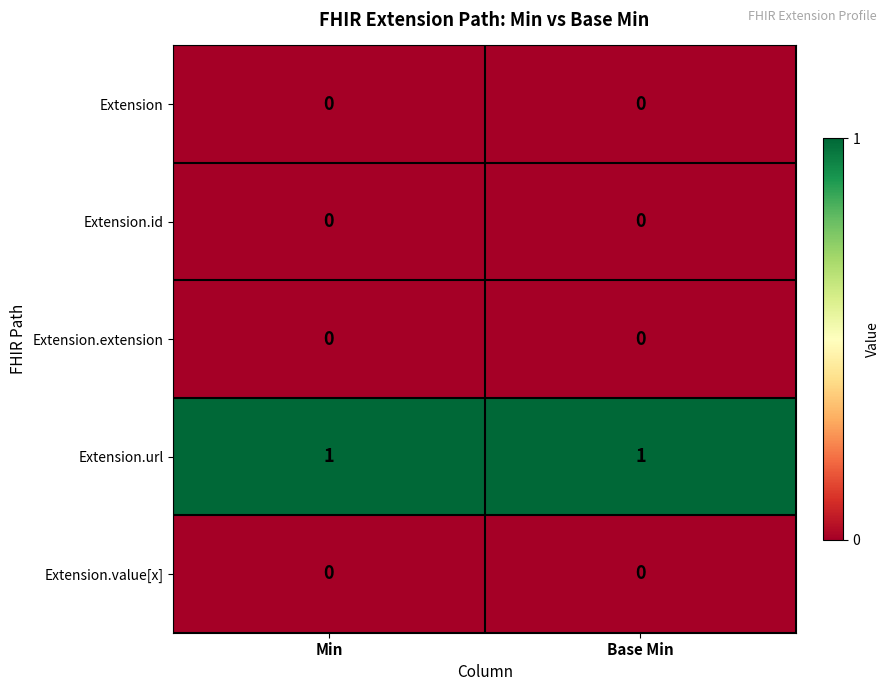

What is the total value across all series at Min?

1